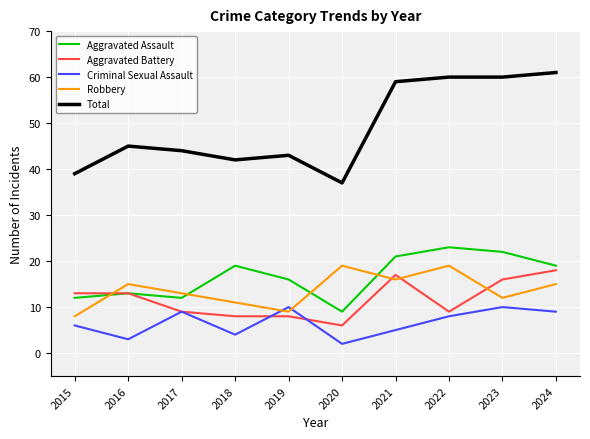

Which series has the largest total across all categories?

Total